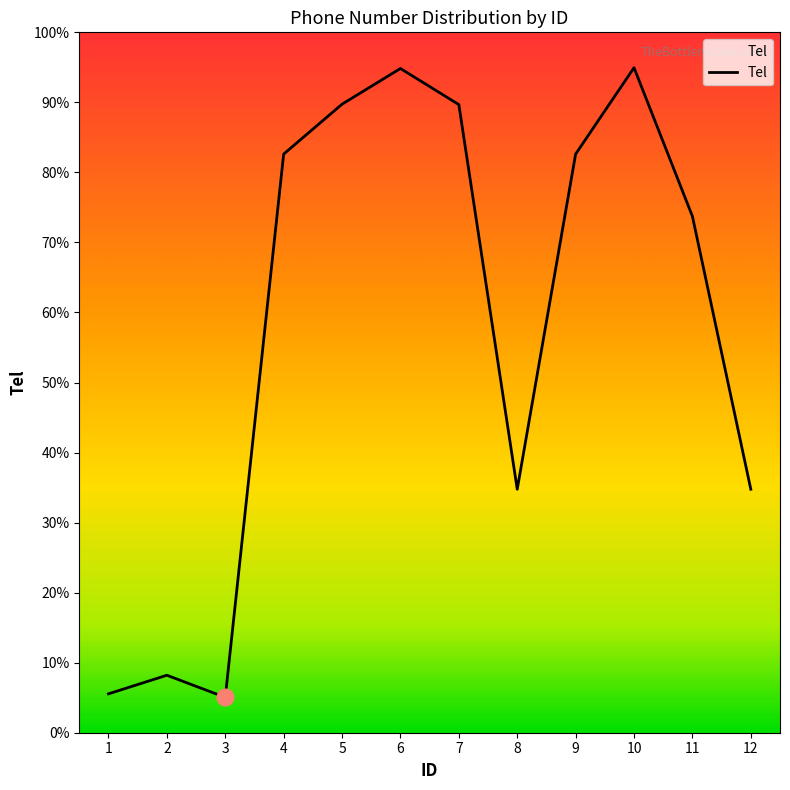

Which label corresponds to the largest value in the chart?

10